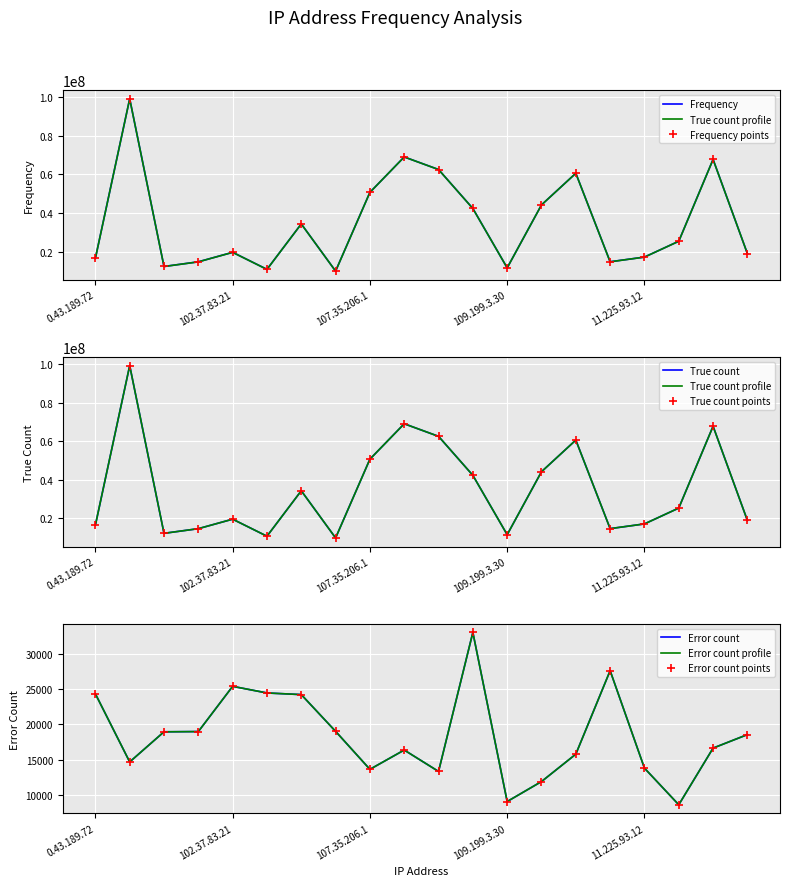

The value of true_count at 102.37.83.21 is 19589534. True or false?

True